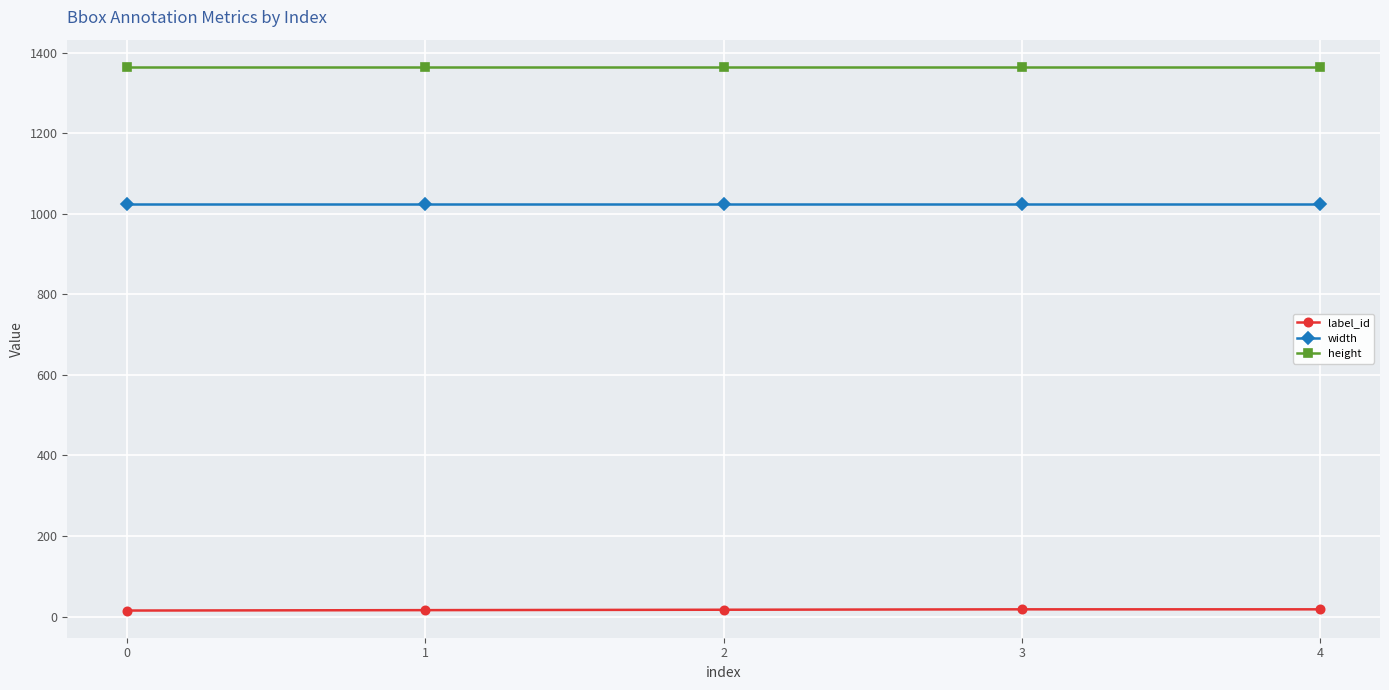

True or false: label_id and width intersect in this chart.

False